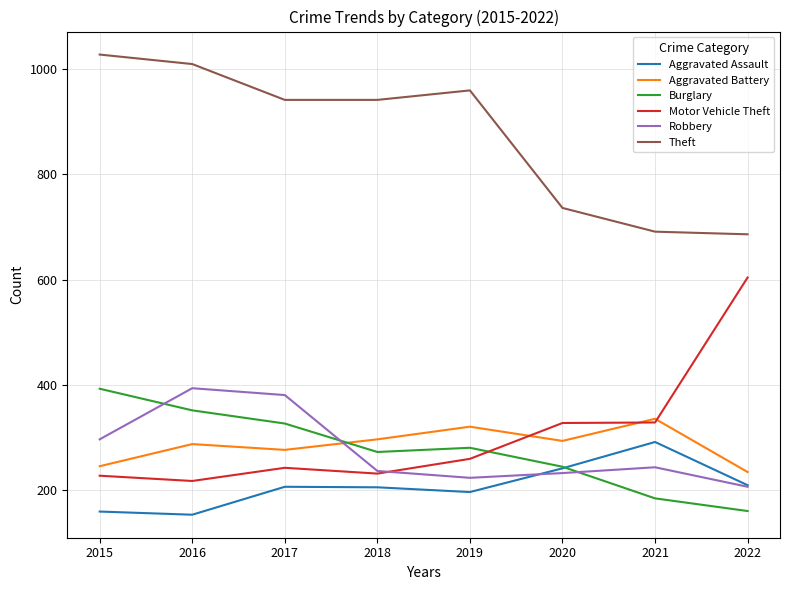

What is the difference between the second highest and second lowest values in the Theft series?

318